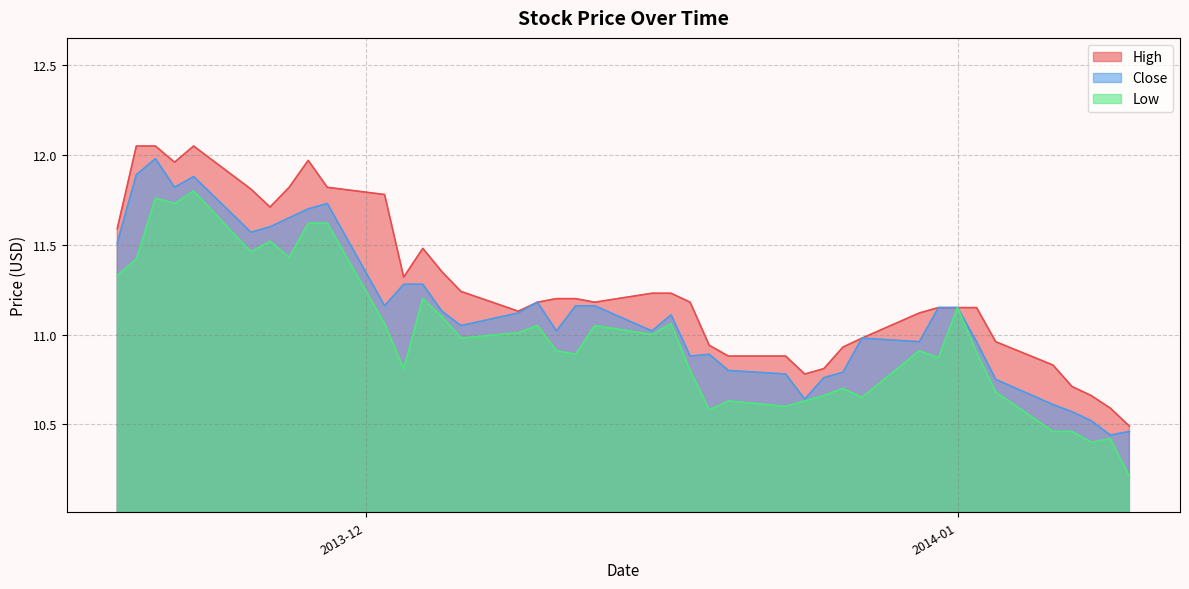

The Low series shows 7.1 at 9. True or false?

False